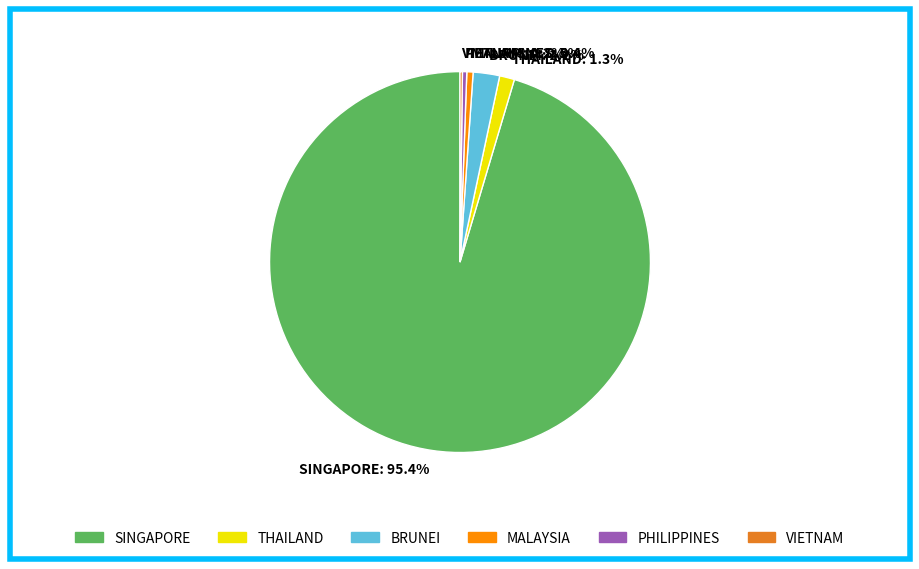

What portion of the pie excludes THAILAND: 1.3%?

98.7%